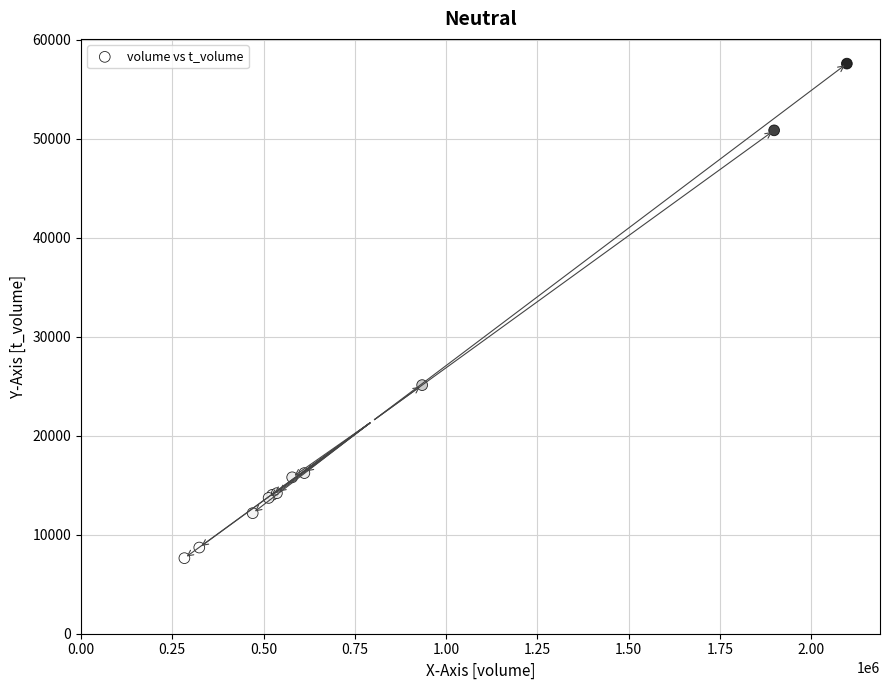

What Y value in the scatter plot is closest to 32610?

25113